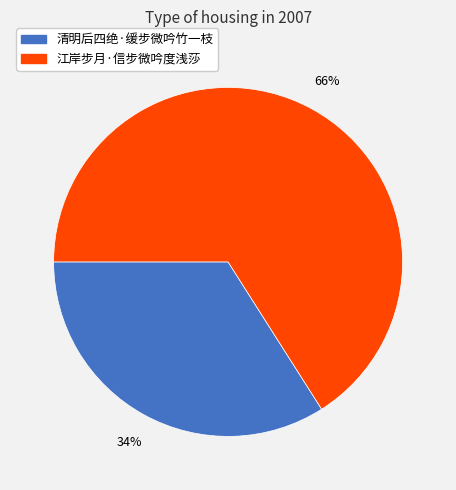

Rank the categories by value from highest to lowest.

江岸步月·信步微吟度浅莎, 清明后四绝·缓步微吟竹一枝